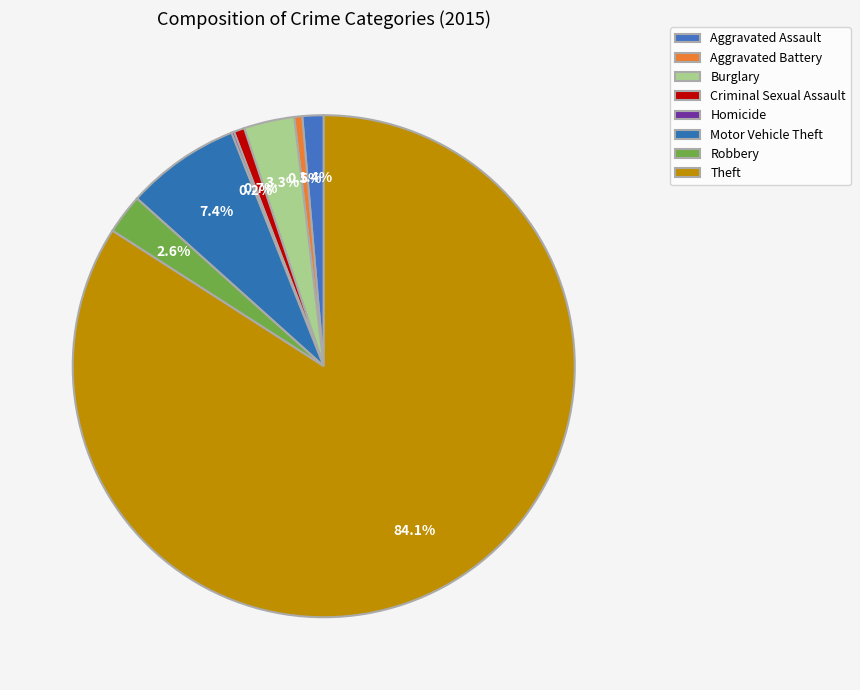

The Motor Vehicle Theft slice represents 13% of the pie. True or false?

False